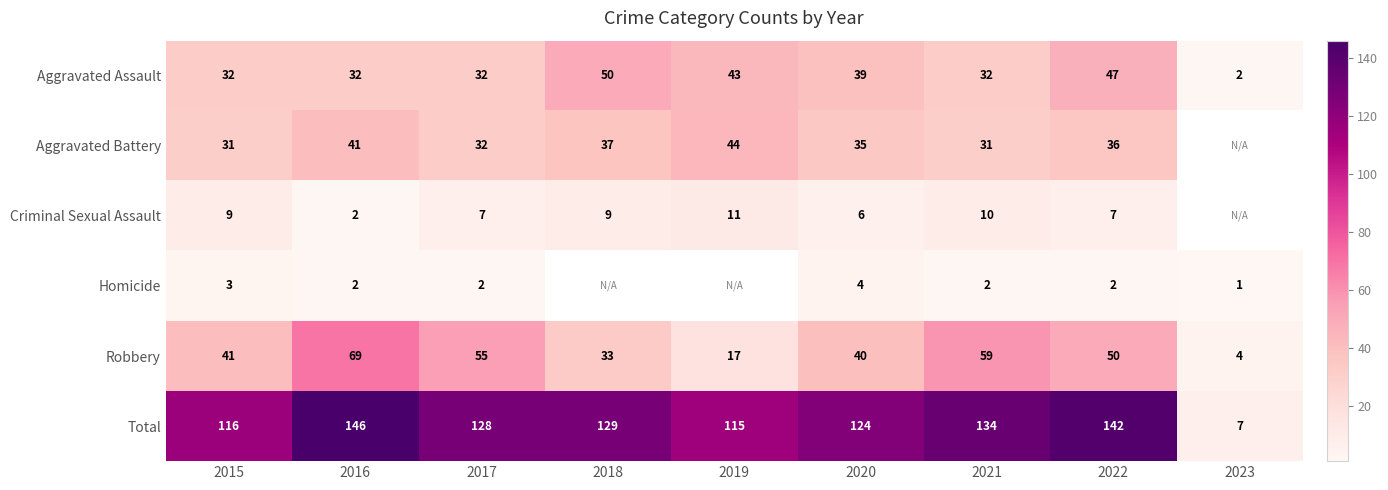

How many values in the Robbery series are below 41?

4